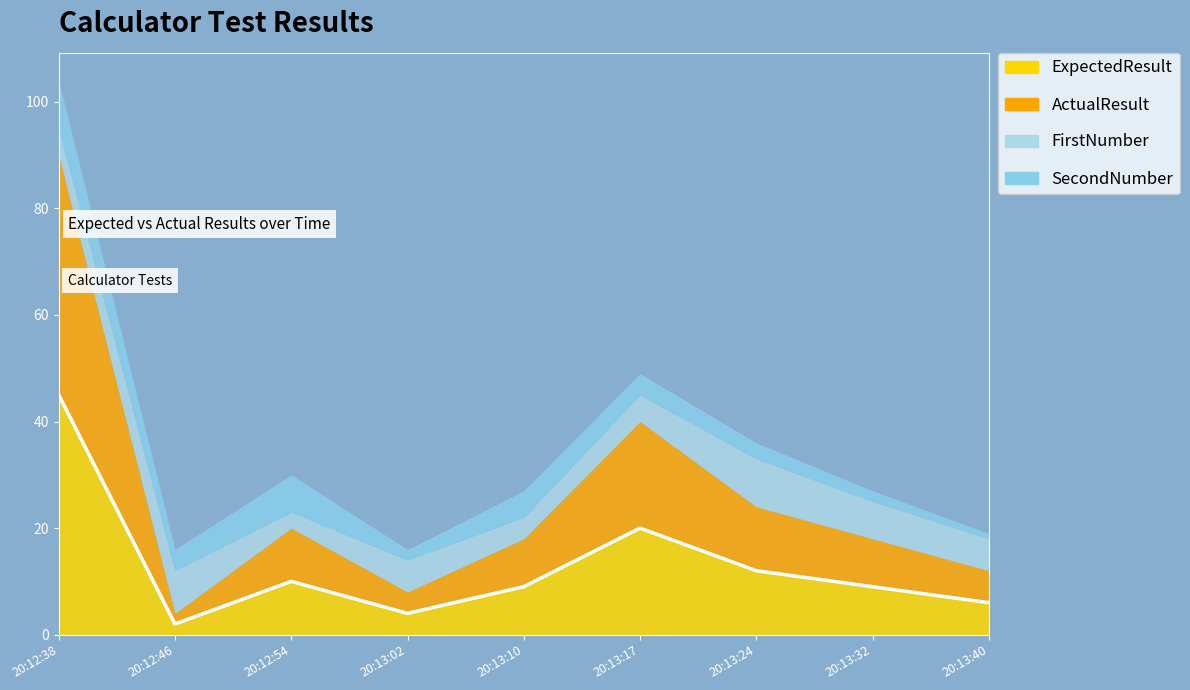

What is the difference between the maximum and minimum values?

43